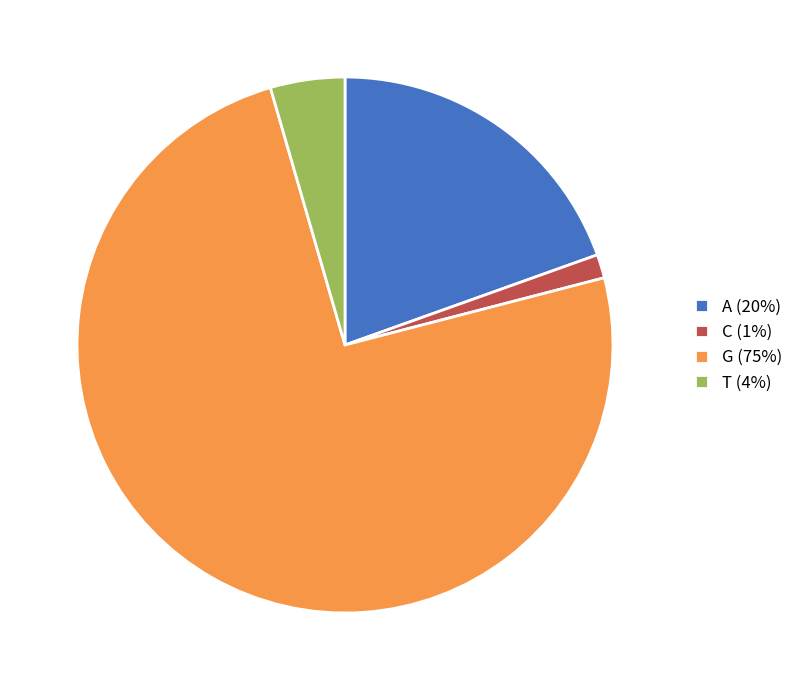

Is it true that A (20%) is 20% of the pie?

True